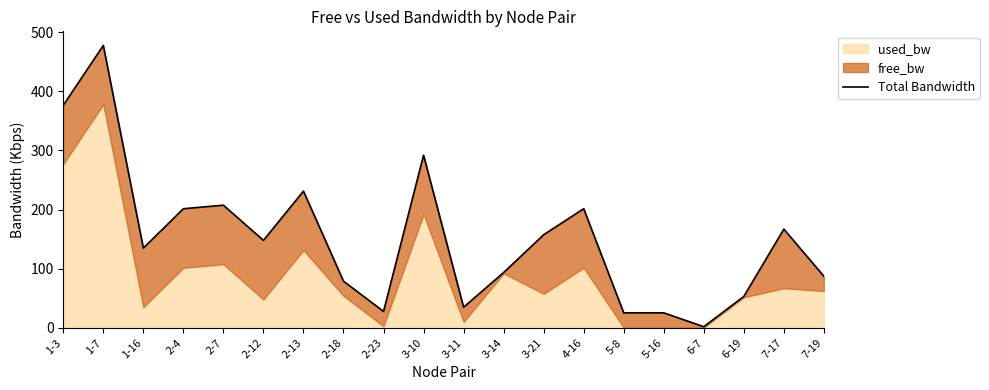

Reading left to right, list all the values displayed in this chart.

1-3=376.5	1-7=477.7	1-16=134.7	2-4=201.4	2-7=207.4	2-12=147.8	2-13=231.2	2-18=78.8	2-23=27.6	3-10=292.0	3-11=34.7	3-14=93.4	3-21=157.4	4-16=201.4	5-8=25.2	5-16=25.2	6-7=1.7	6-19=53.0	7-17=166.9	7-19=87.1